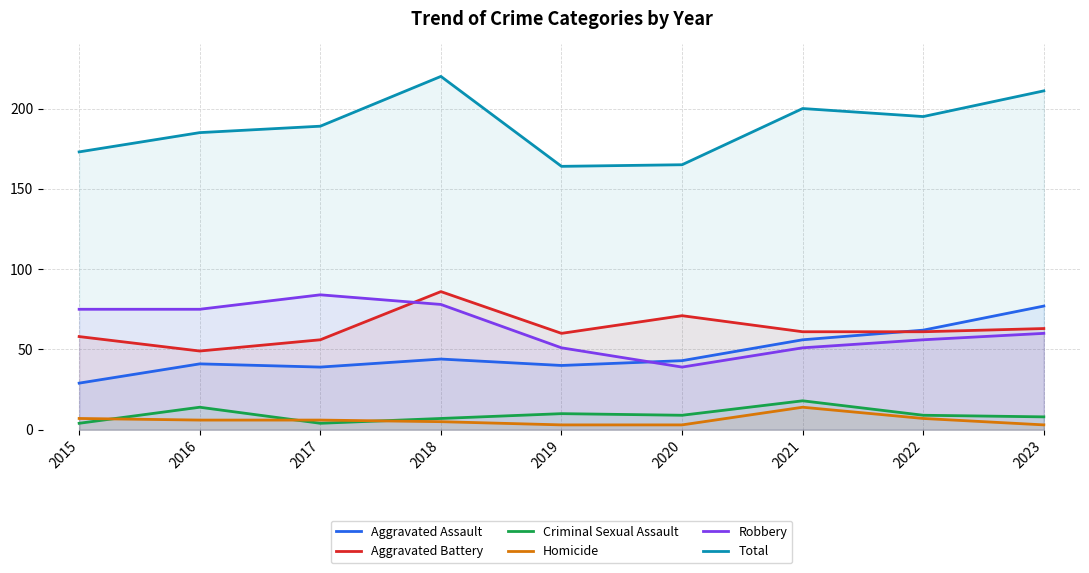

How many lines are shown in the chart?

6